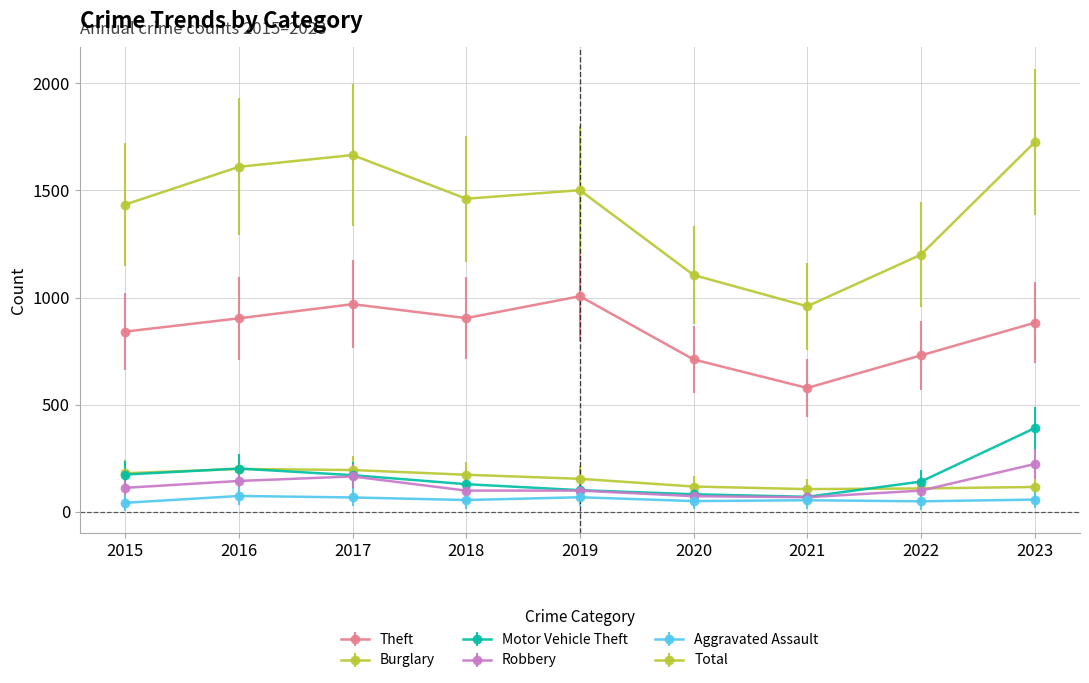

How many categories are shown in the chart?

9